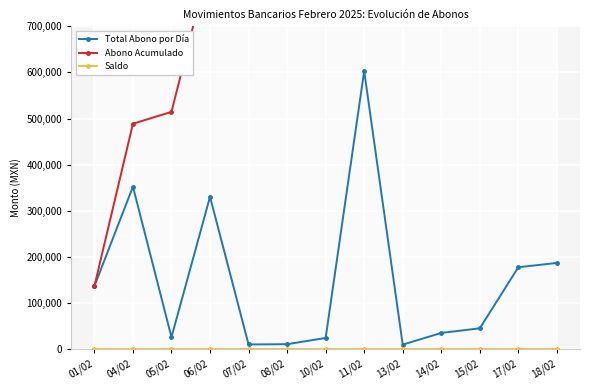

True or false: Total Abono por Día and Abono Acumulado intersect in this chart.

False